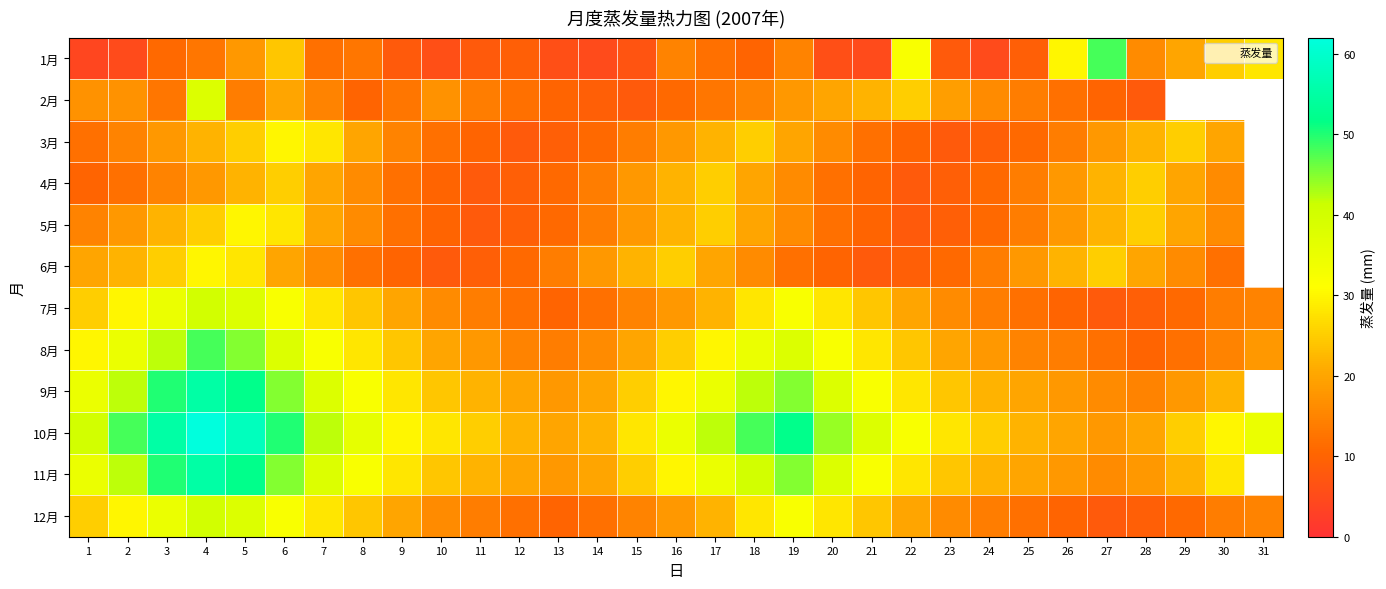

At how many categories does at least one series exceed 10?

31